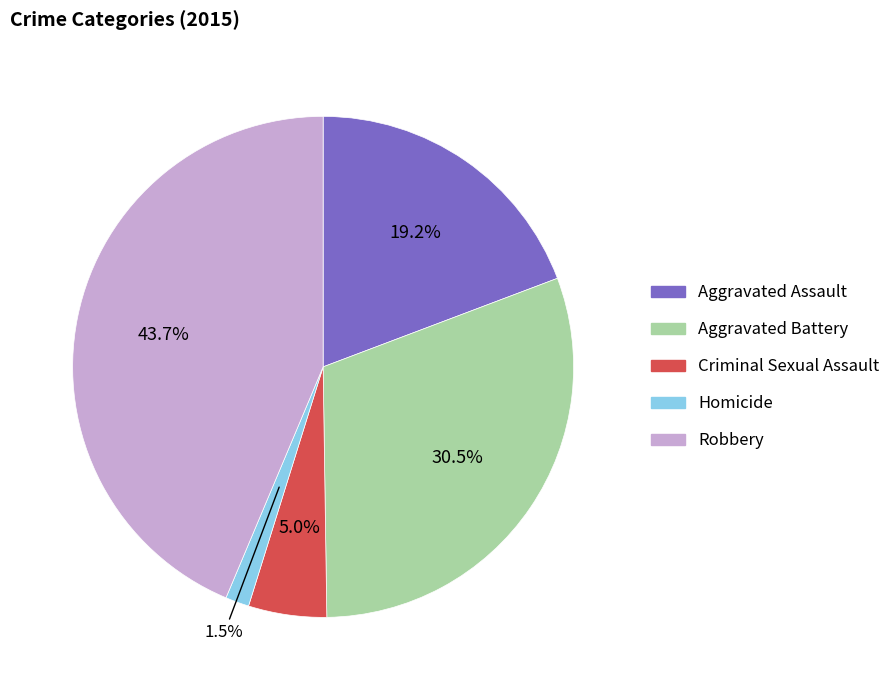

Rank the categories by value from highest to lowest.

Robbery, Aggravated Battery, Aggravated Assault, Criminal Sexual Assault, Homicide